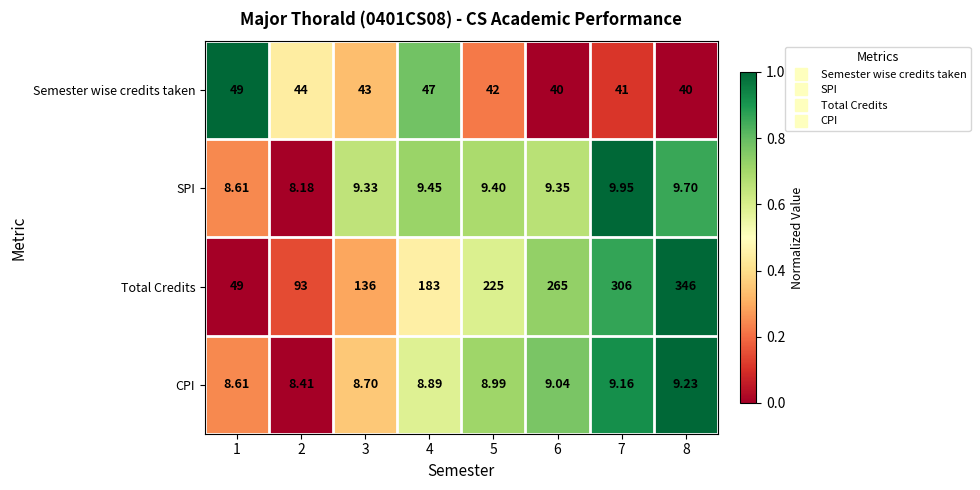

How many series are shown in this chart?

4